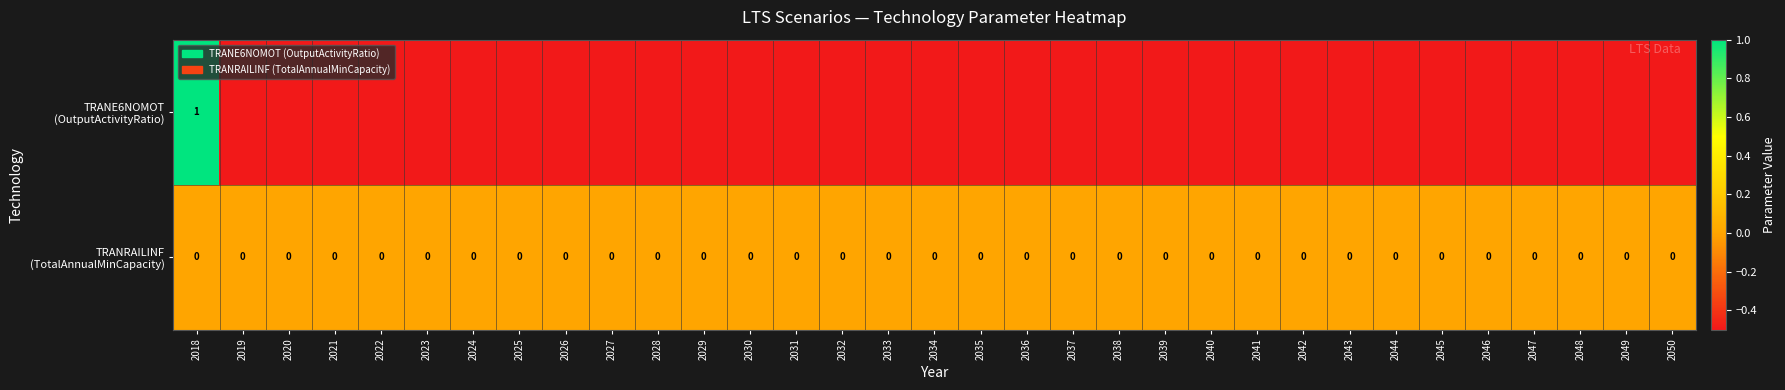

How many values in the TRANE6NOMOT (OutputActivityRatio) series are below 0?

32